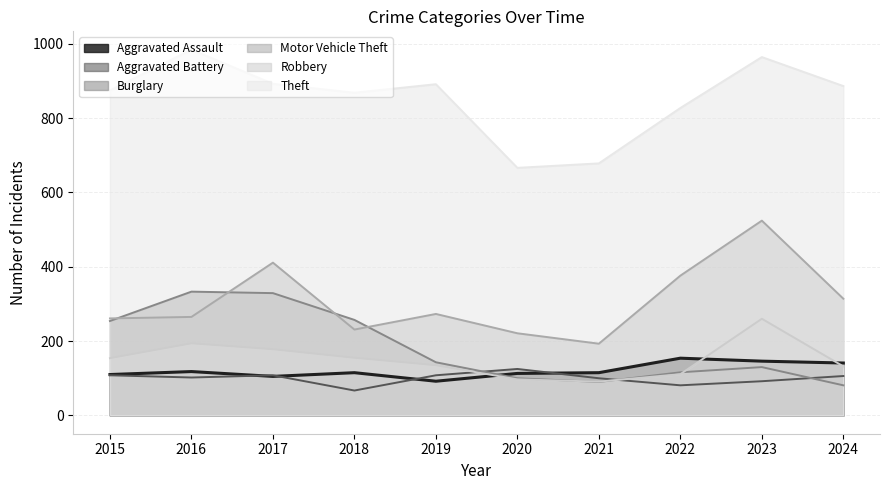

What is the smallest value displayed?

67